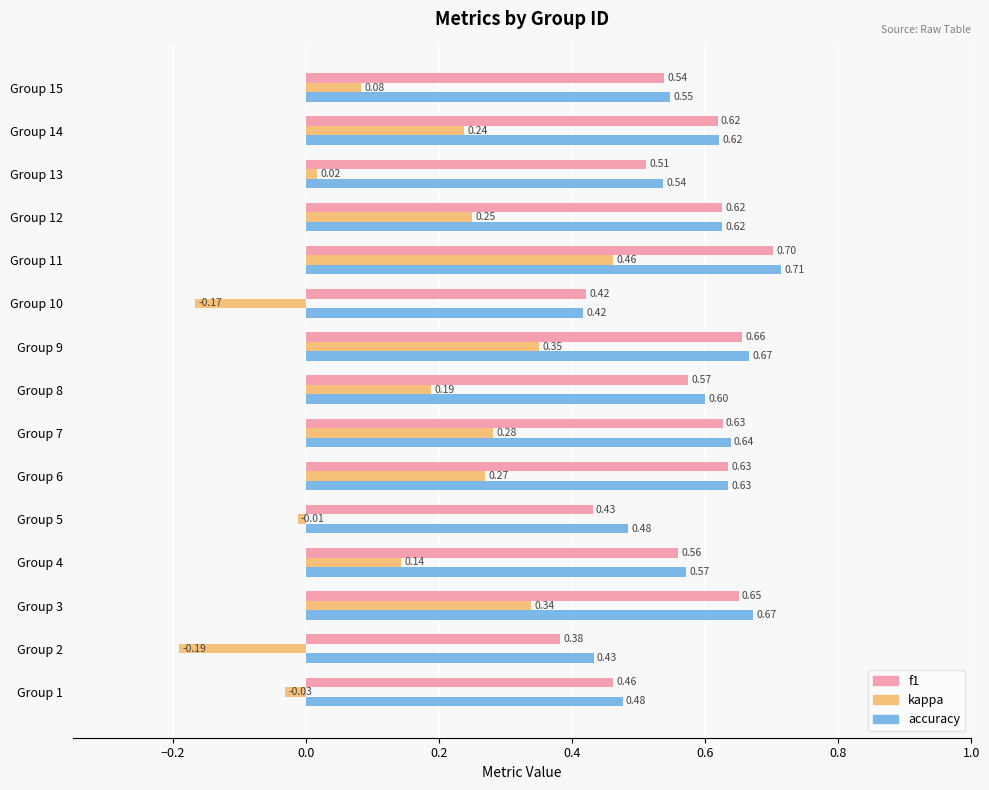

Which series has the largest total across all categories?

accuracy